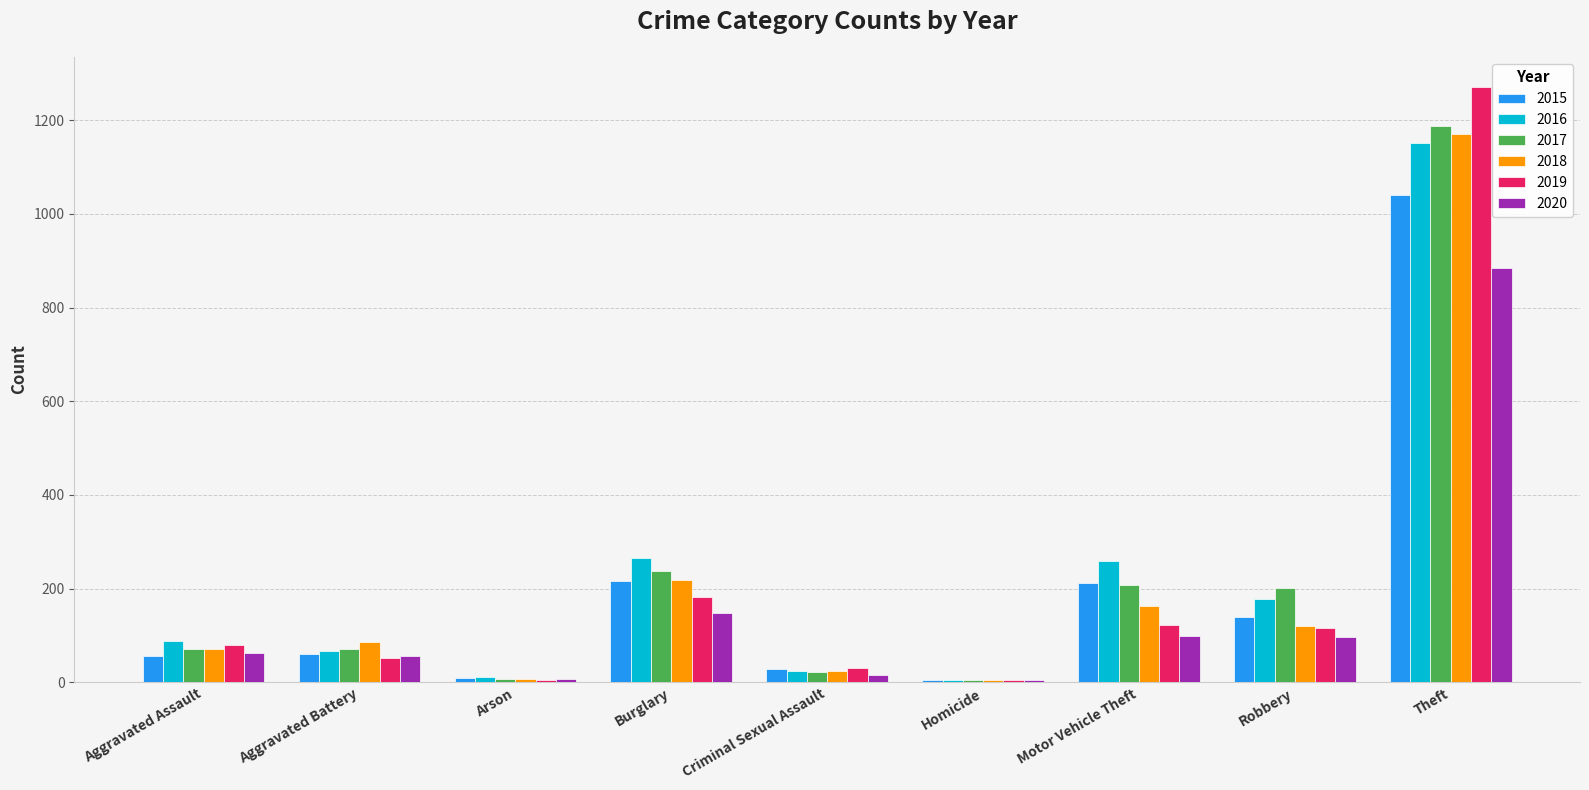

What is the sum of the 2020 values at Robbery and Aggravated Assault?

159